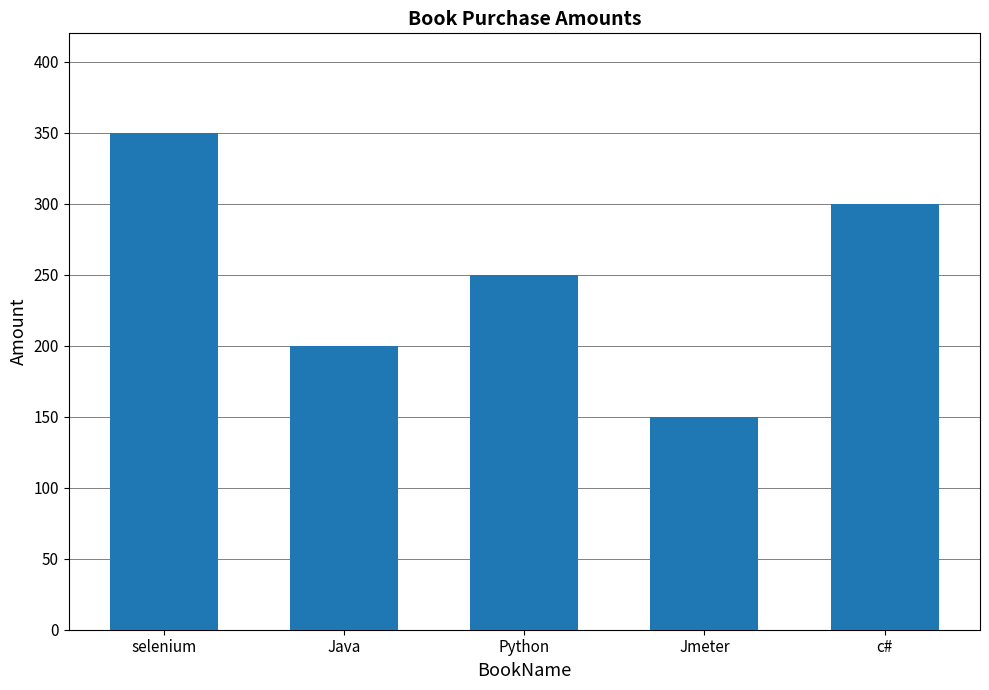

What is the sum of the values at selenium and c#?

650